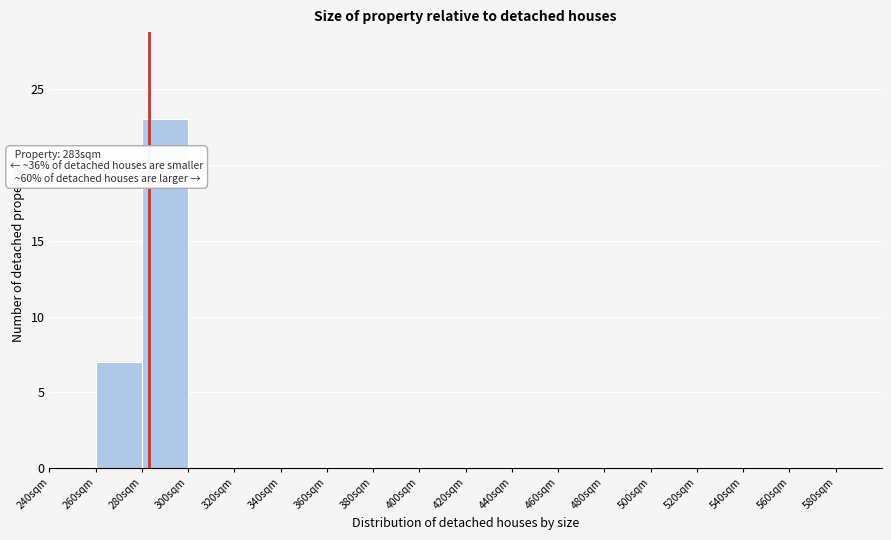

Over which range of the x-axis is the bar tallest?

280 to 300